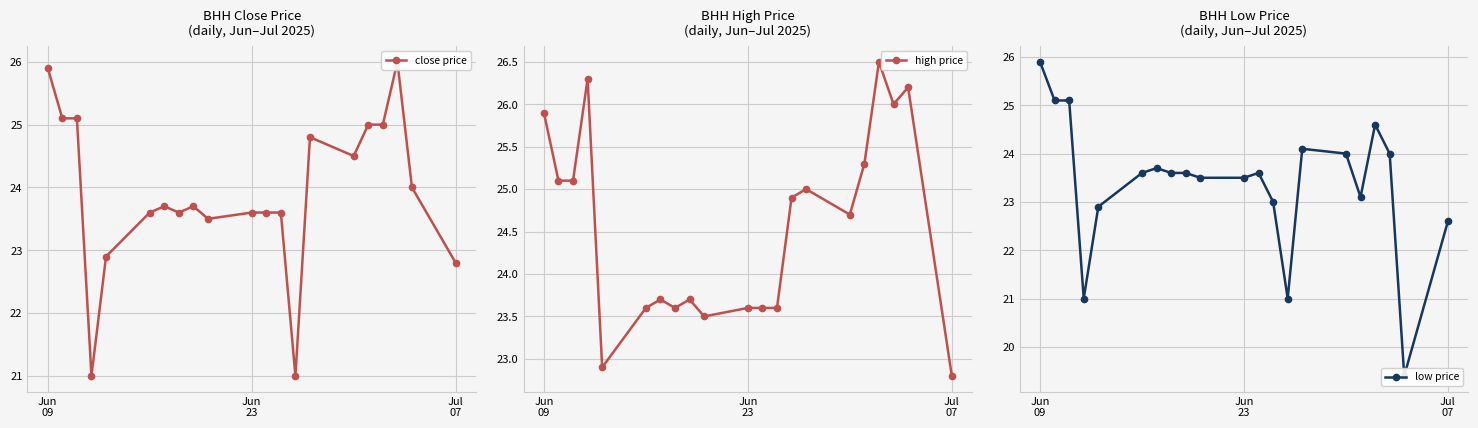

What is the minimum value for high price?

22.8